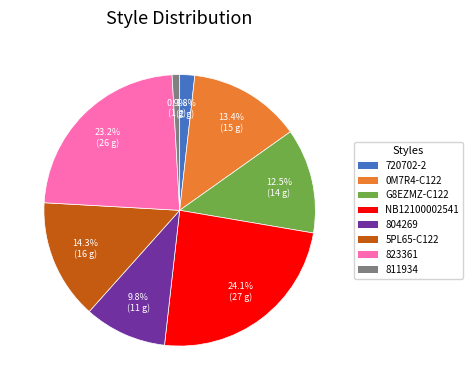

Is it true that NB12100002541 is 24% of the pie?

True